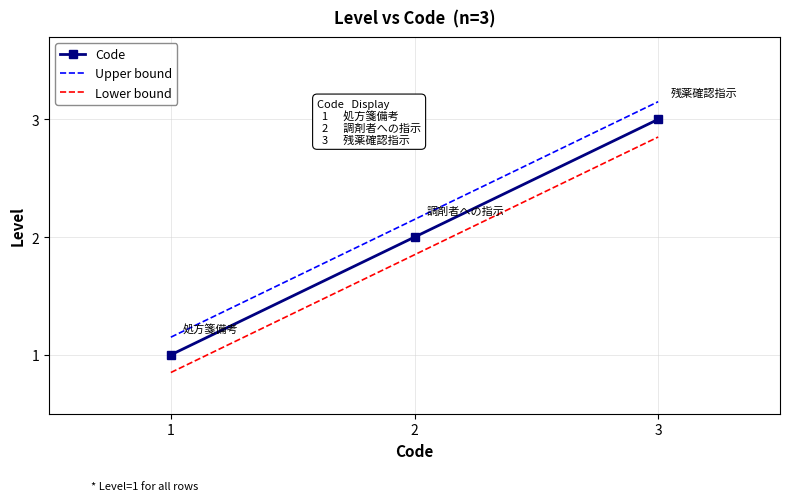

Is it true that Code equals 4.2 at 3?

False